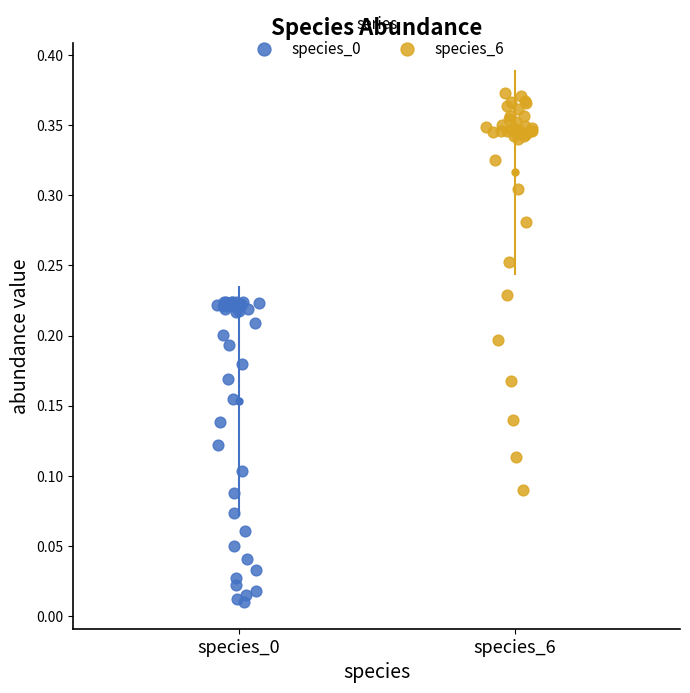

Which series has the largest Y range (max minus min)?

species_6